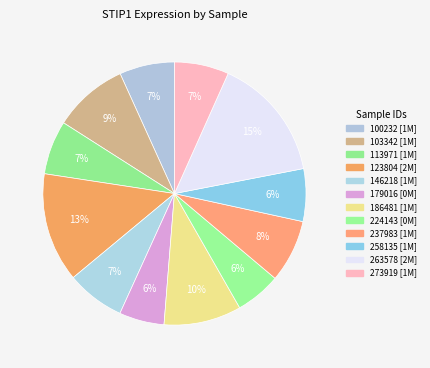

True or false: 179016 accounts for 13% of the total.

False